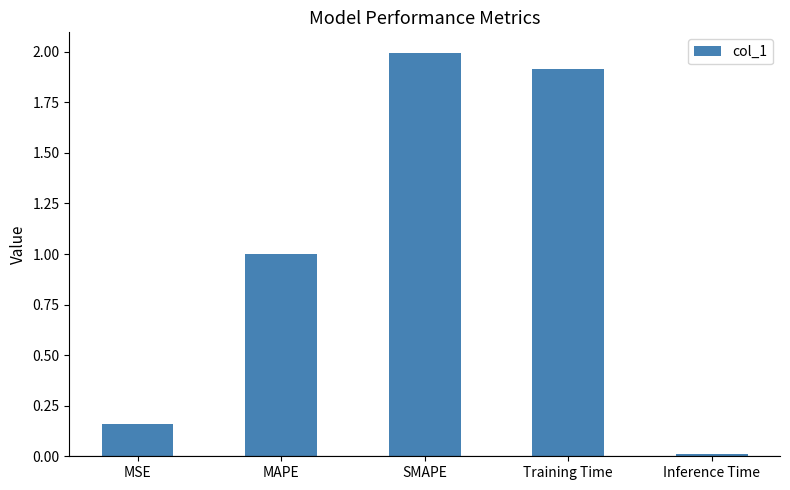

How many categories are shown in the chart?

5